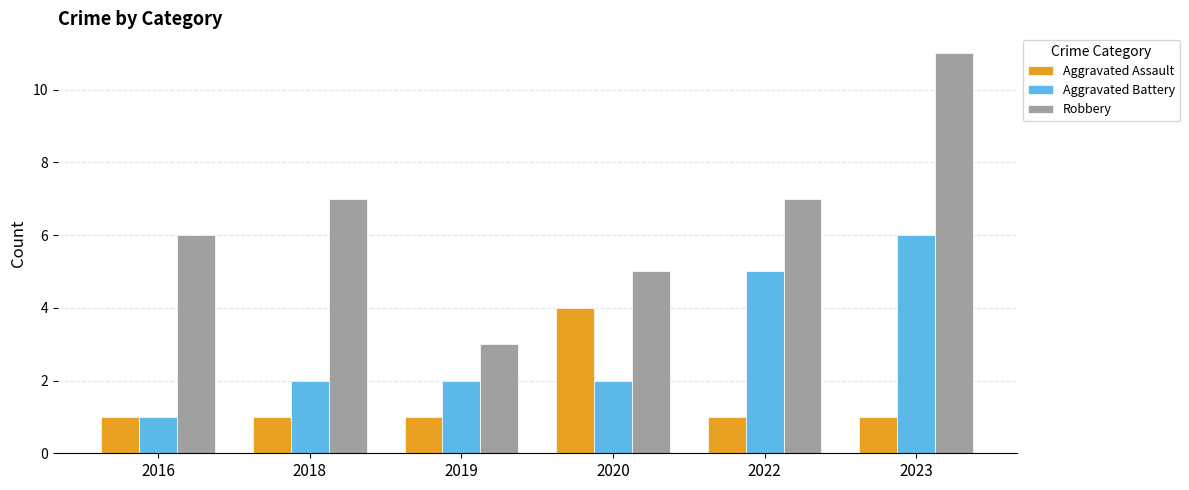

What is the average value of the Aggravated Battery series?

3